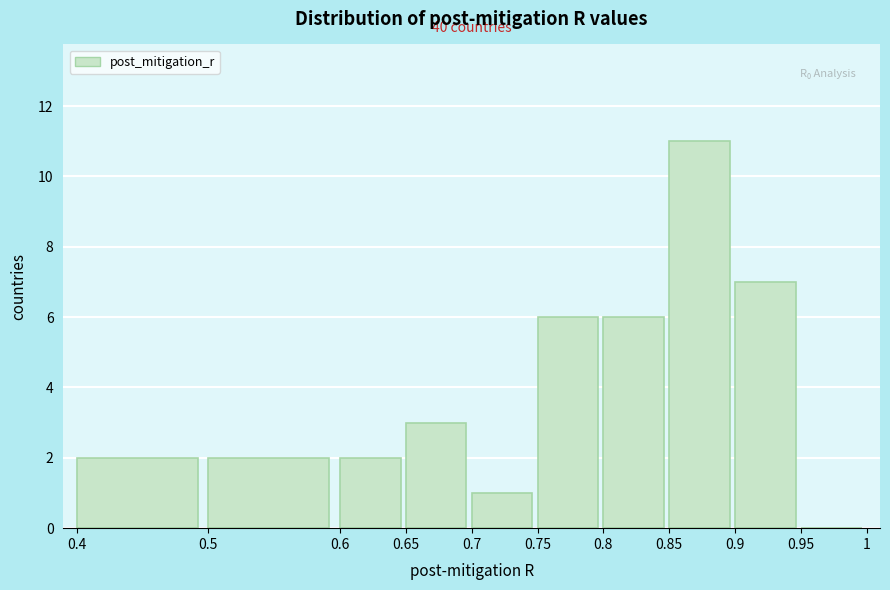

Which range on the x-axis has the tallest bar?

0.85 to 0.9